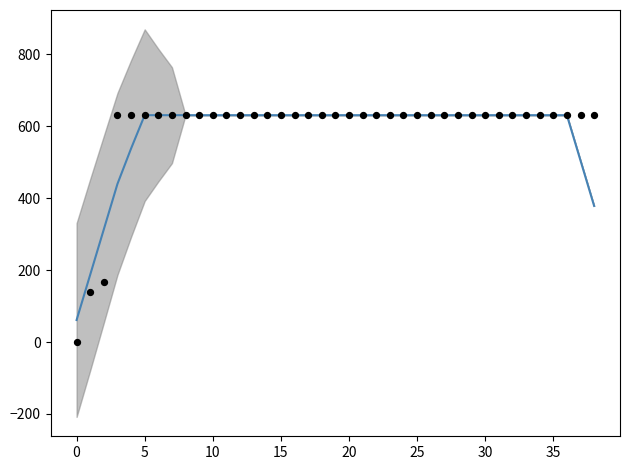

What Y value in the scatter plot is closest to 315?

167